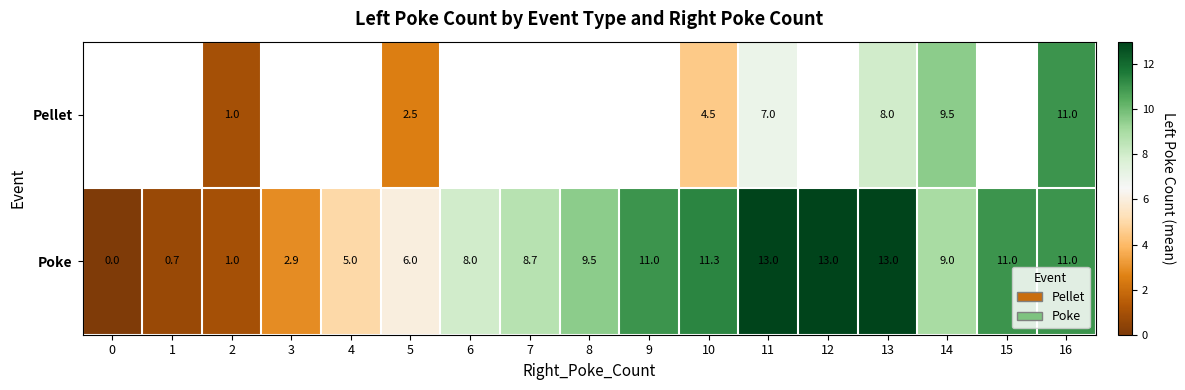

Rank the series at 11 from lowest to highest value.

Pellet, Poke